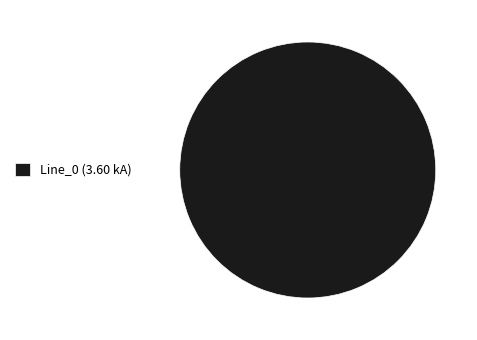

Does Line_0 (3.60 kA) account for over 50% of the chart?

Yes